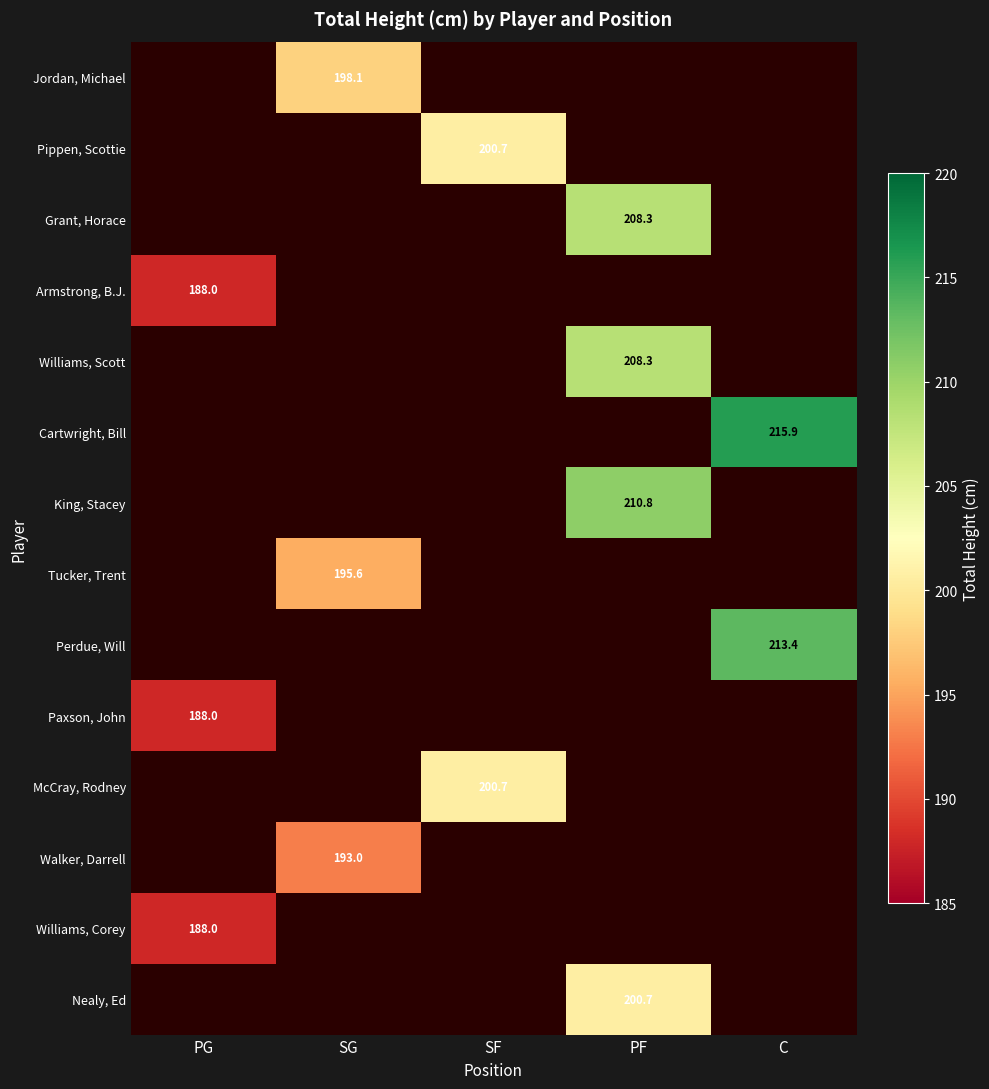

At which category is the sum across all series the highest?

PF